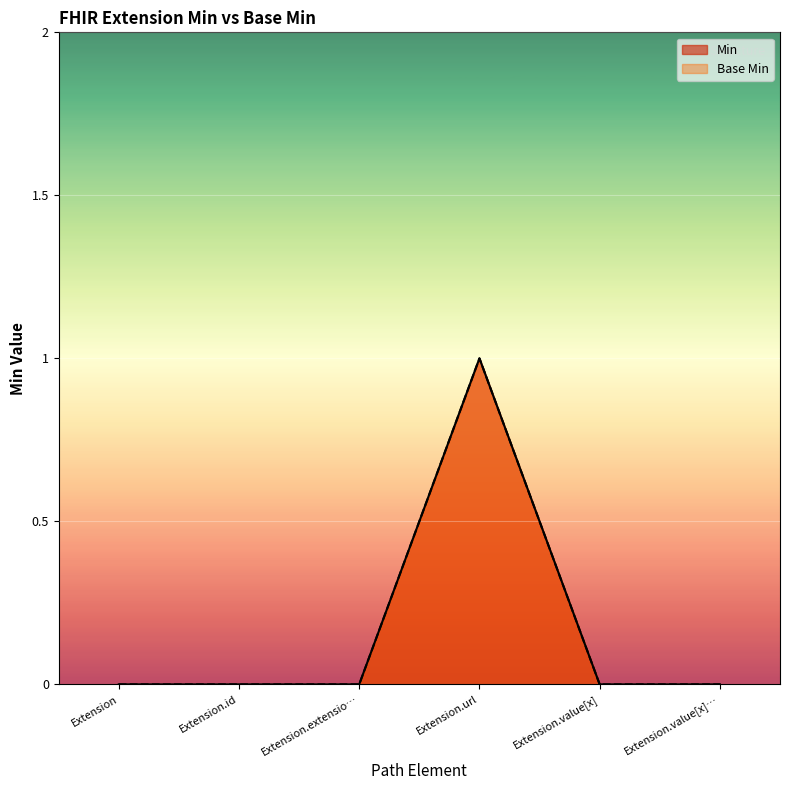

At which label is Base Min closest to 0?

Extension